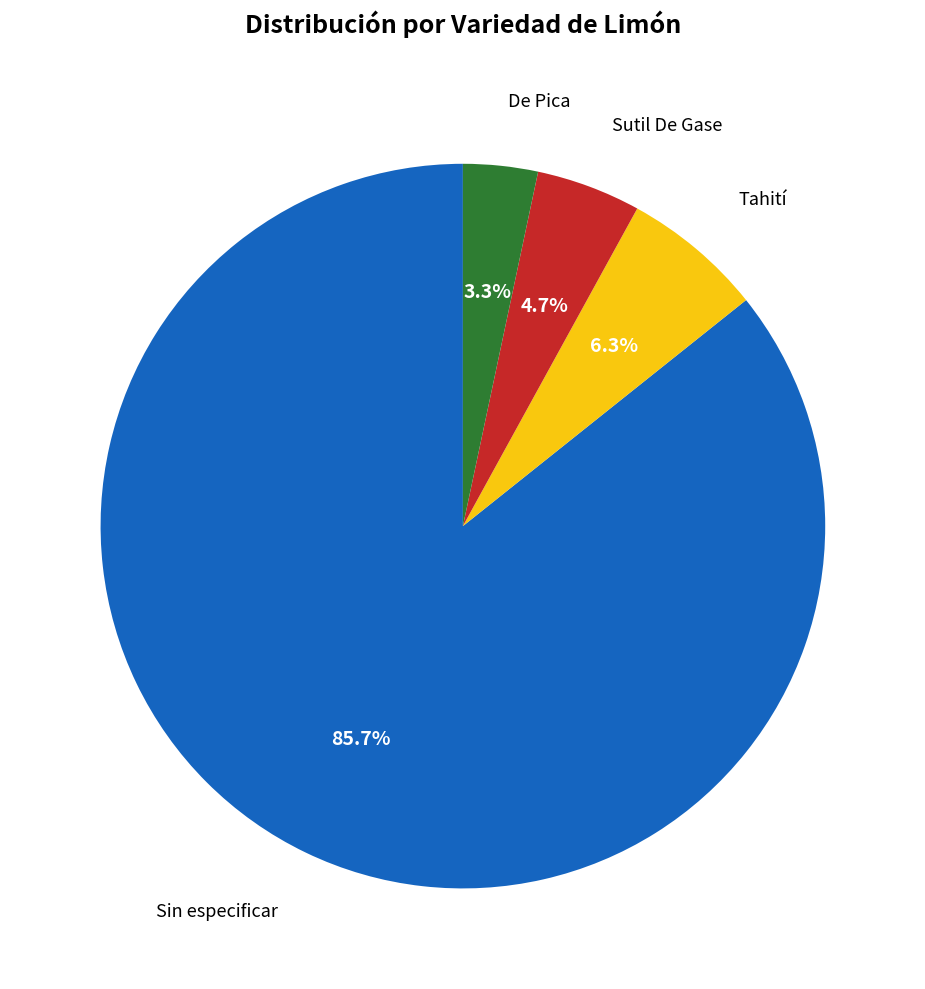

Do Tahití and Sin especificar together represent more than half of the pie?

Yes